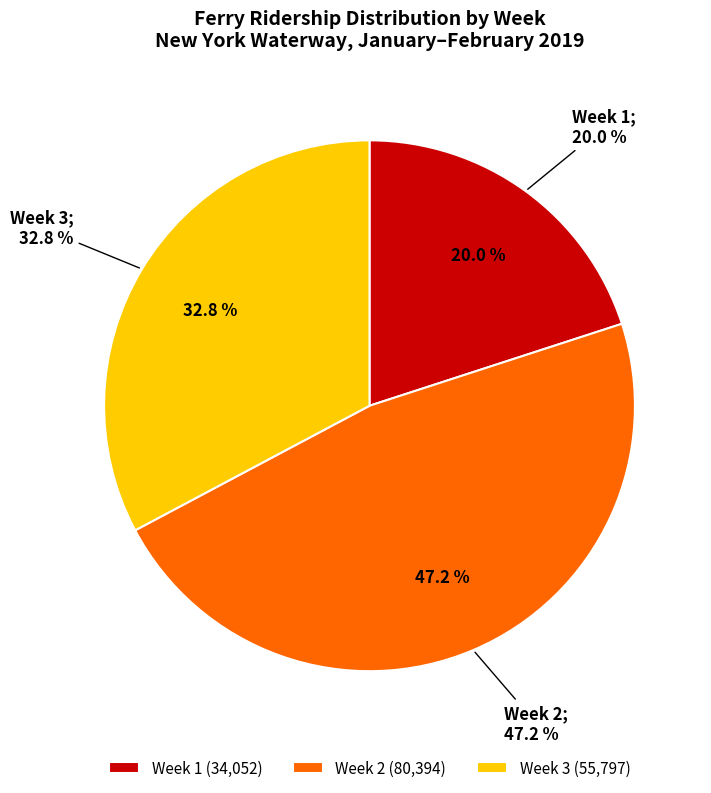

Does Week 6 account for over 50% of the chart?

No